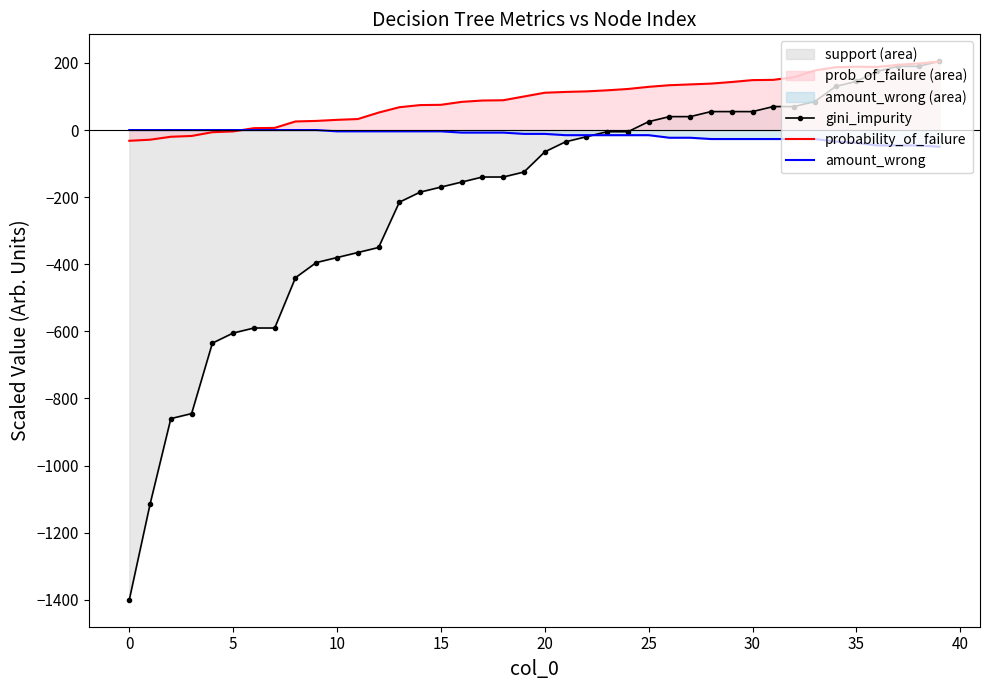

What is the label of the 16th point from the right?

24